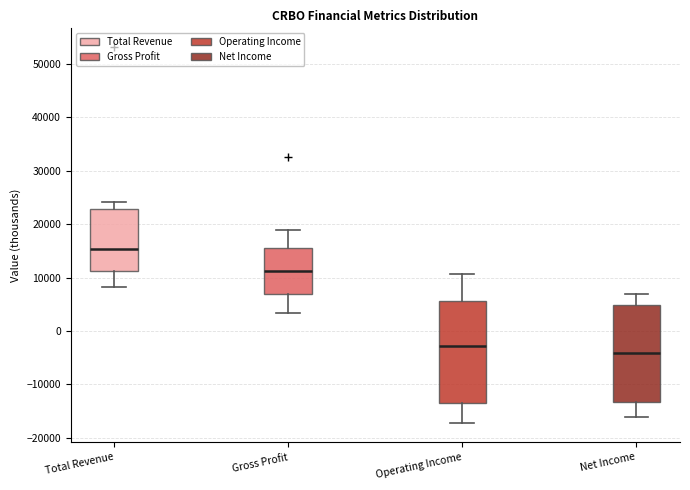

Where is the lower edge of the box for Net Income on the y-axis? The values are not printed on the chart, so give them approximately, as read against the axis.

-13000